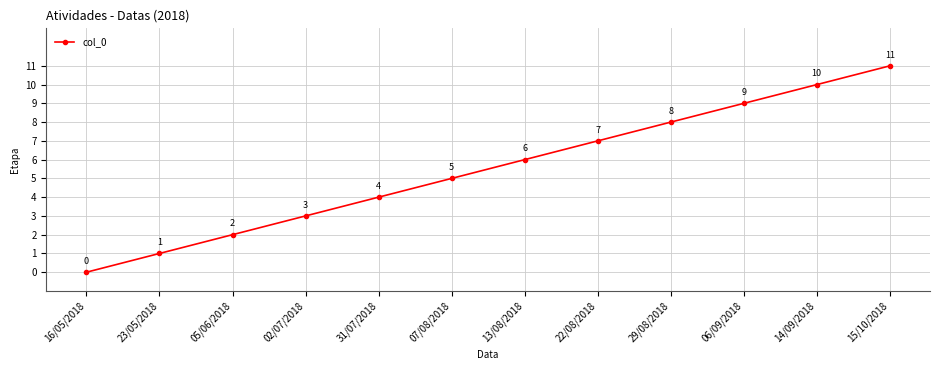

Which category has the highest value across all series?

15/10/2018